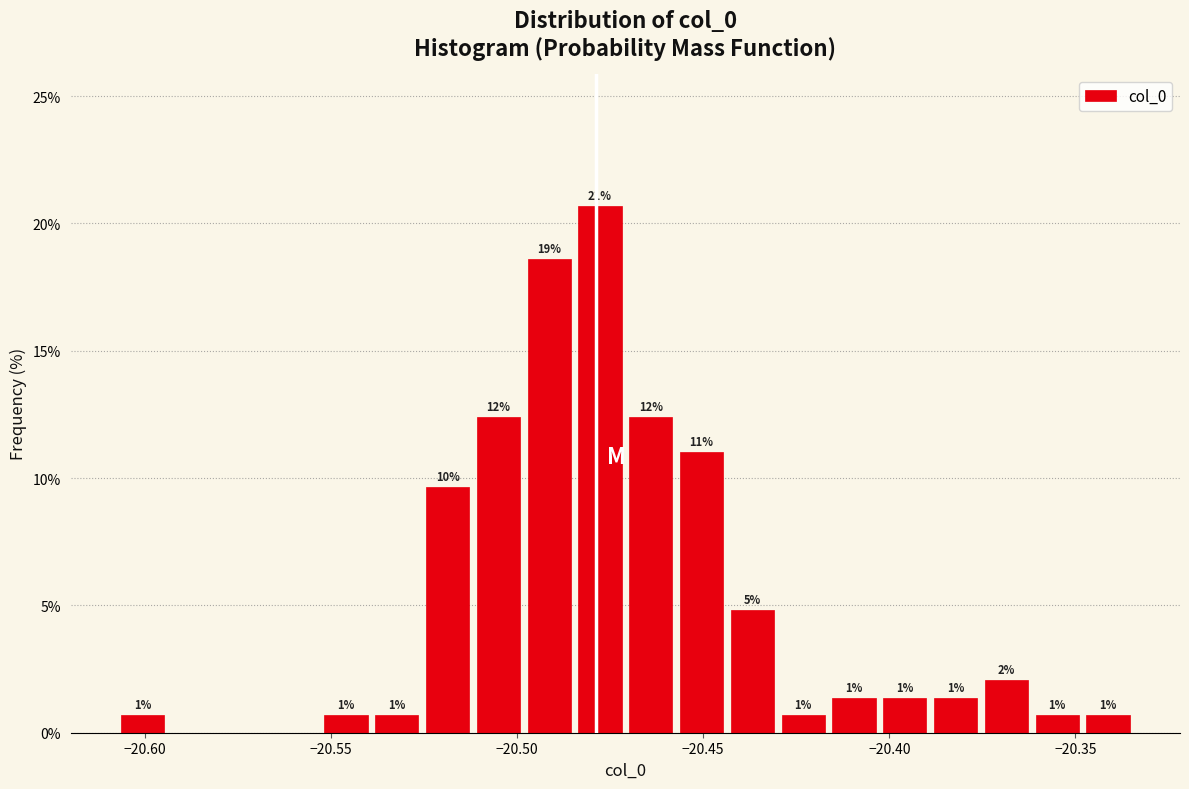

Read against the x-axis, roughly where is the centre of the tallest bar?

-20.480